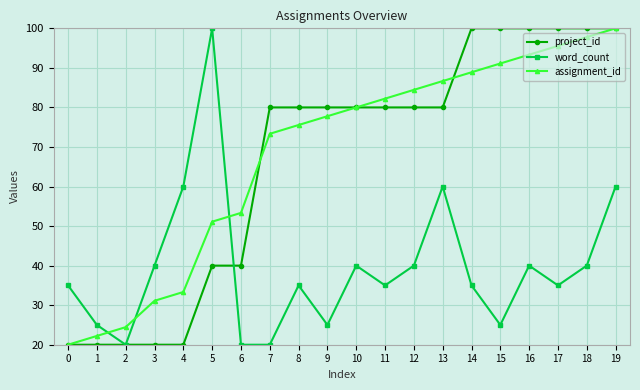

Reading right to left, transcribe all the data shown in this chart.

project_id: 19=100.0	18=100.0	17=100.0	16=100.0	15=100.0	14=100.0	13=80.0	12=80.0	11=80.0	10=80.0	9=80.0	8=80.0	7=80.0	6=40.0	5=40.0	4=20.0	3=20.0	2=20.0	1=20.0	0=20.0
word_count: 19=60.0	18=40.0	17=35.0	16=40.0	15=25.0	14=35.0	13=60.0	12=40.0	11=35.0	10=40.0	9=25.0	8=35.0	7=20.0	6=20.0	5=100.0	4=60.0	3=40.0	2=20.0	1=25.0	0=35.0
assignment_id: 19=100.0	18=97.8	17=95.6	16=93.3	15=91.1	14=88.9	13=86.7	12=84.4	11=82.2	10=80.0	9=77.8	8=75.6	7=73.3	6=53.3	5=51.1	4=33.3	3=31.1	2=24.4	1=22.2	0=20.0